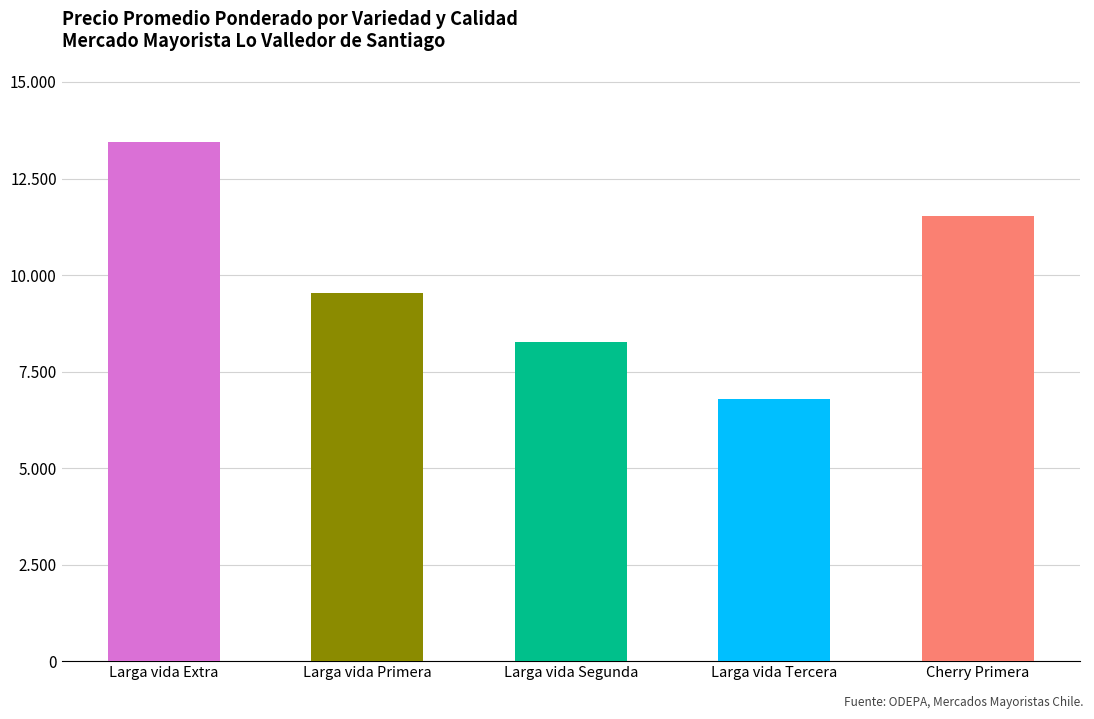

What is the maximum value shown in the chart?

13456